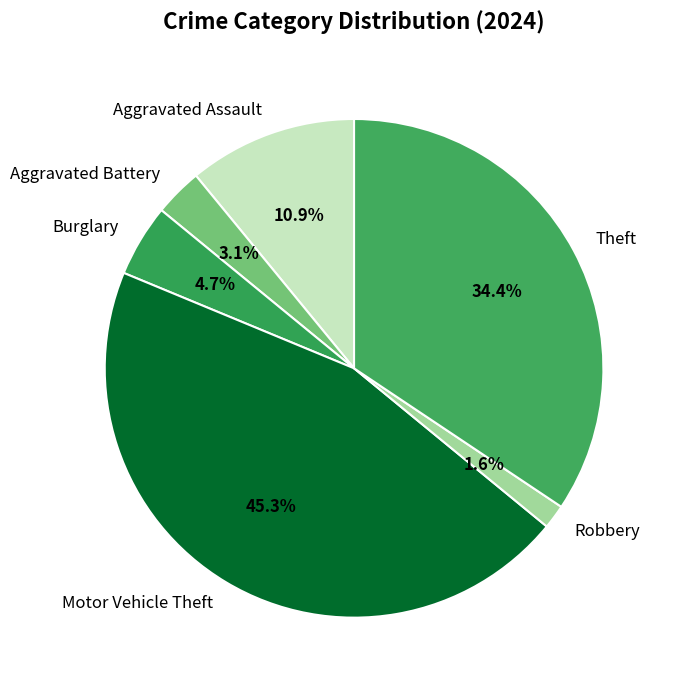

To the nearest percent, what portion does Aggravated Battery represent?

3%